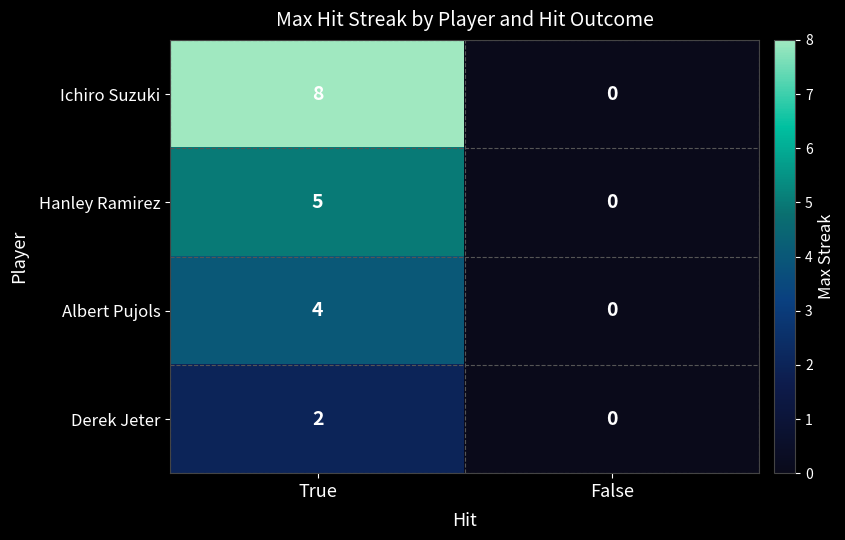

List the series in order of their peak value, lowest first.

Derek Jeter, Albert Pujols, Hanley Ramirez, Ichiro Suzuki